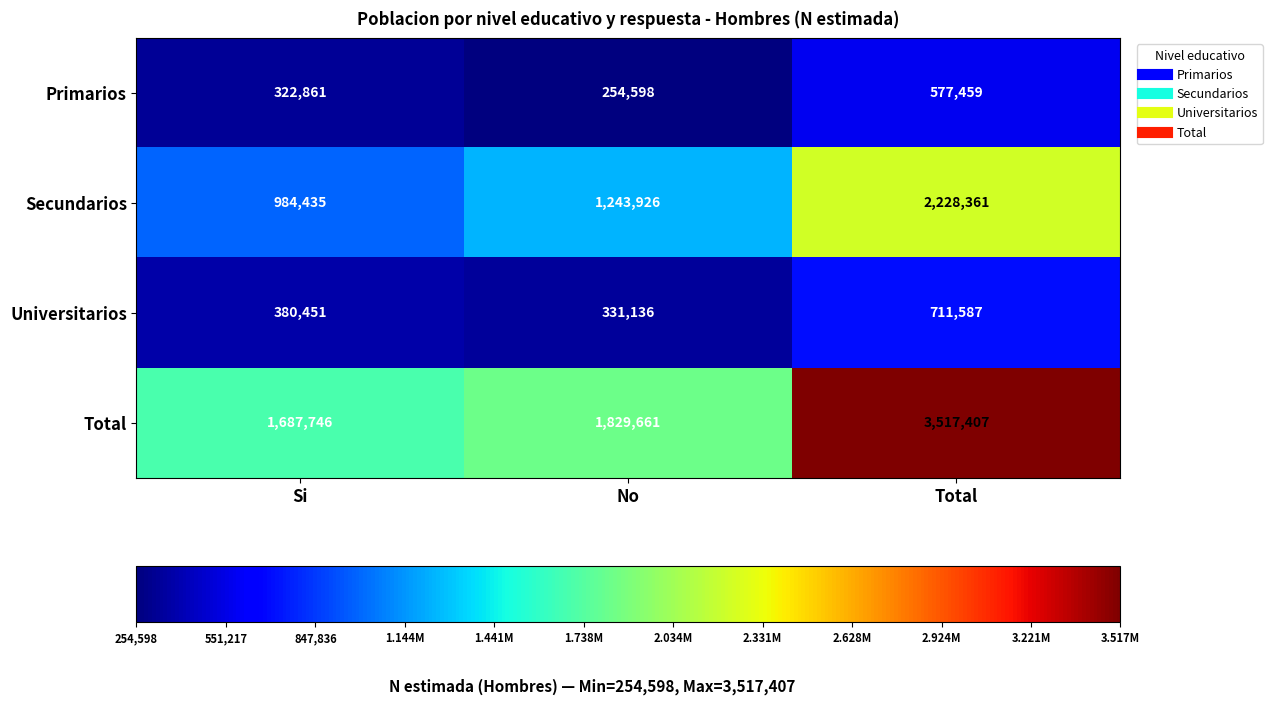

Which series changed the most between No and Total?

Total